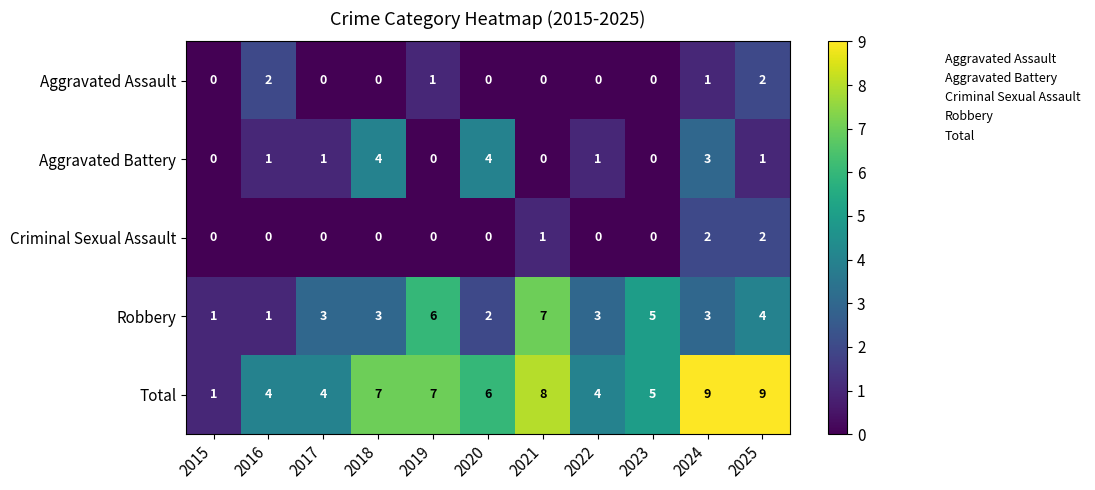

The value of Aggravated Assault at 2022 is 1. True or false?

False